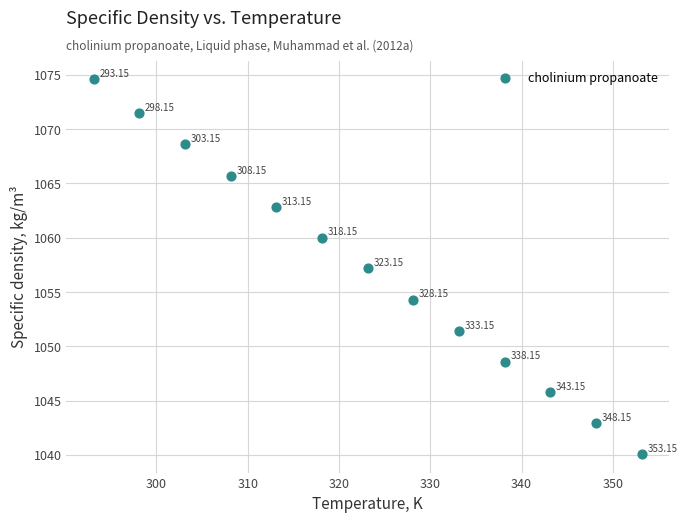

What is the range of X values (max minus min)?

60.0